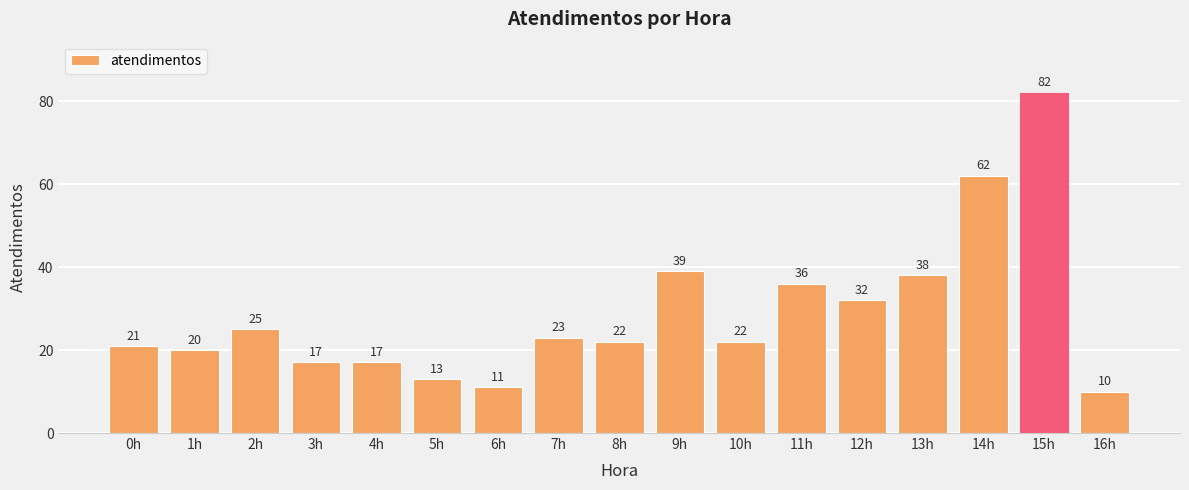

How many distinct data groups are displayed?

1